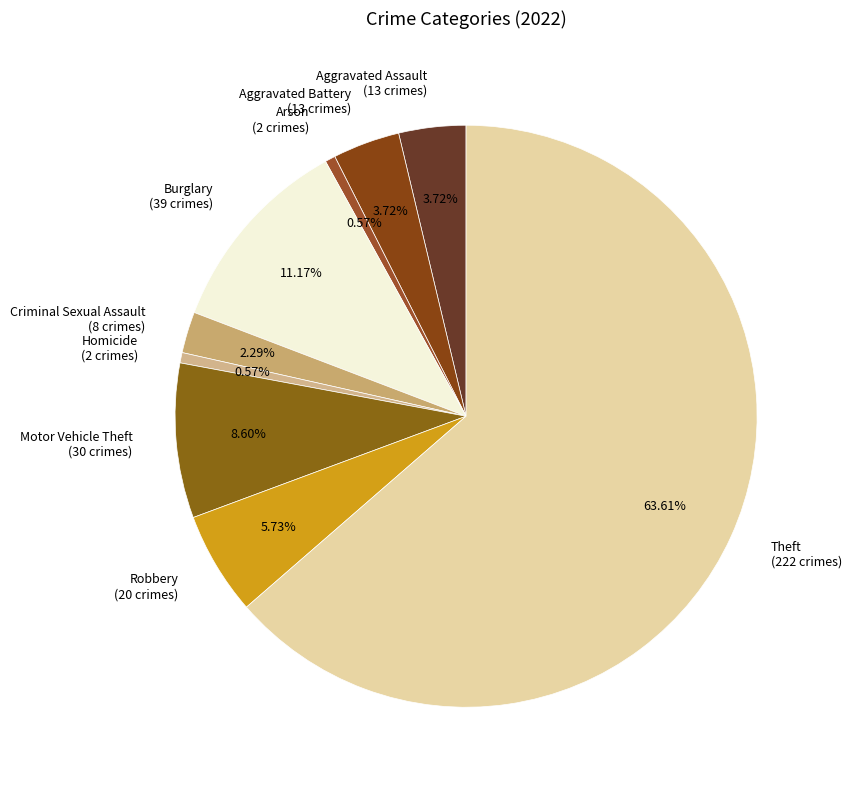

Is Robbery the majority of the pie?

No